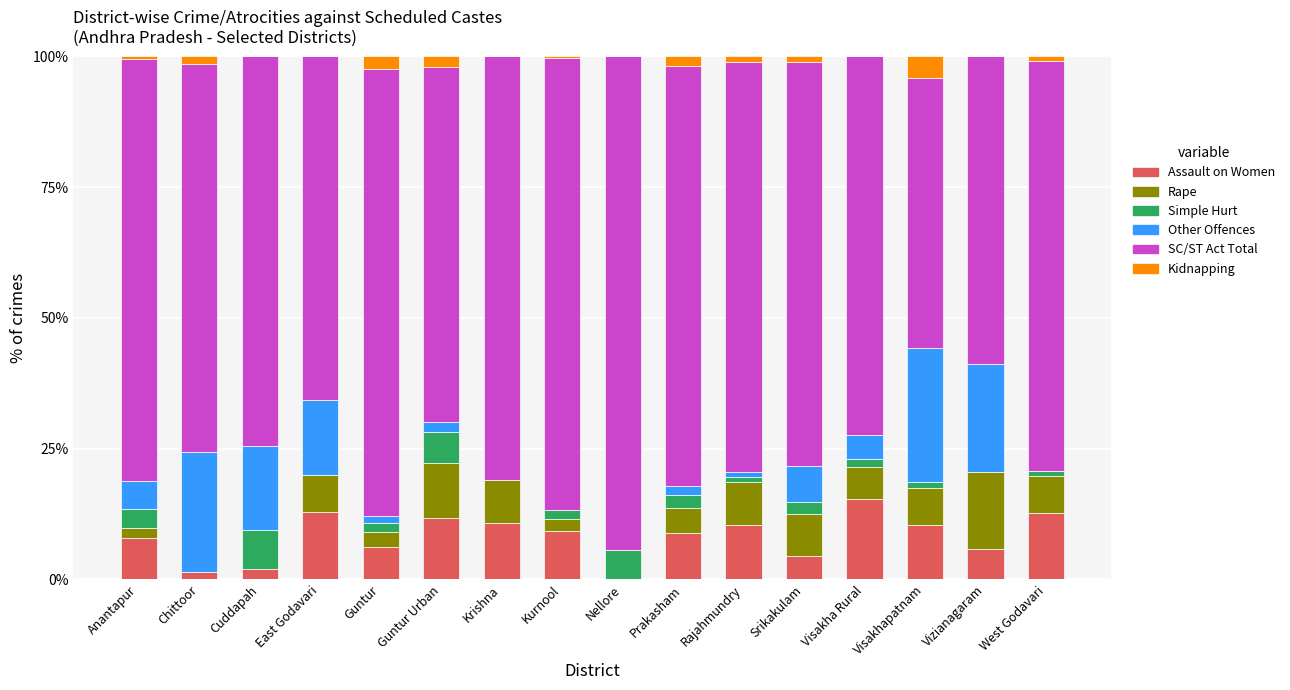

Does the chart contain stacked bars?

Yes